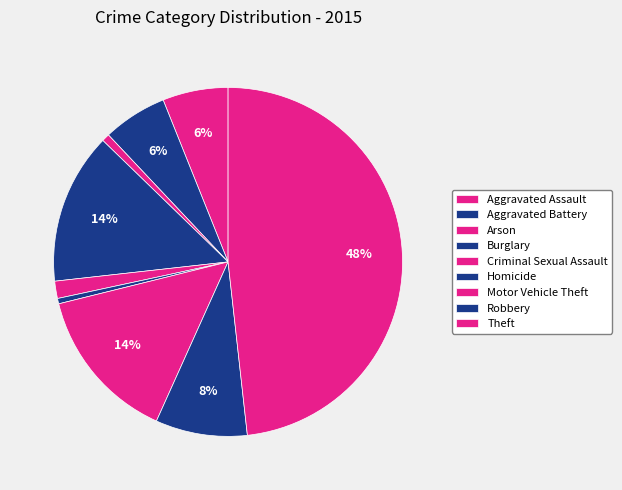

Rank the categories by value from lowest to highest.

Homicide, Arson, Criminal Sexual Assault, Aggravated Battery, Aggravated Assault, Robbery, Burglary, Motor Vehicle Theft, Theft